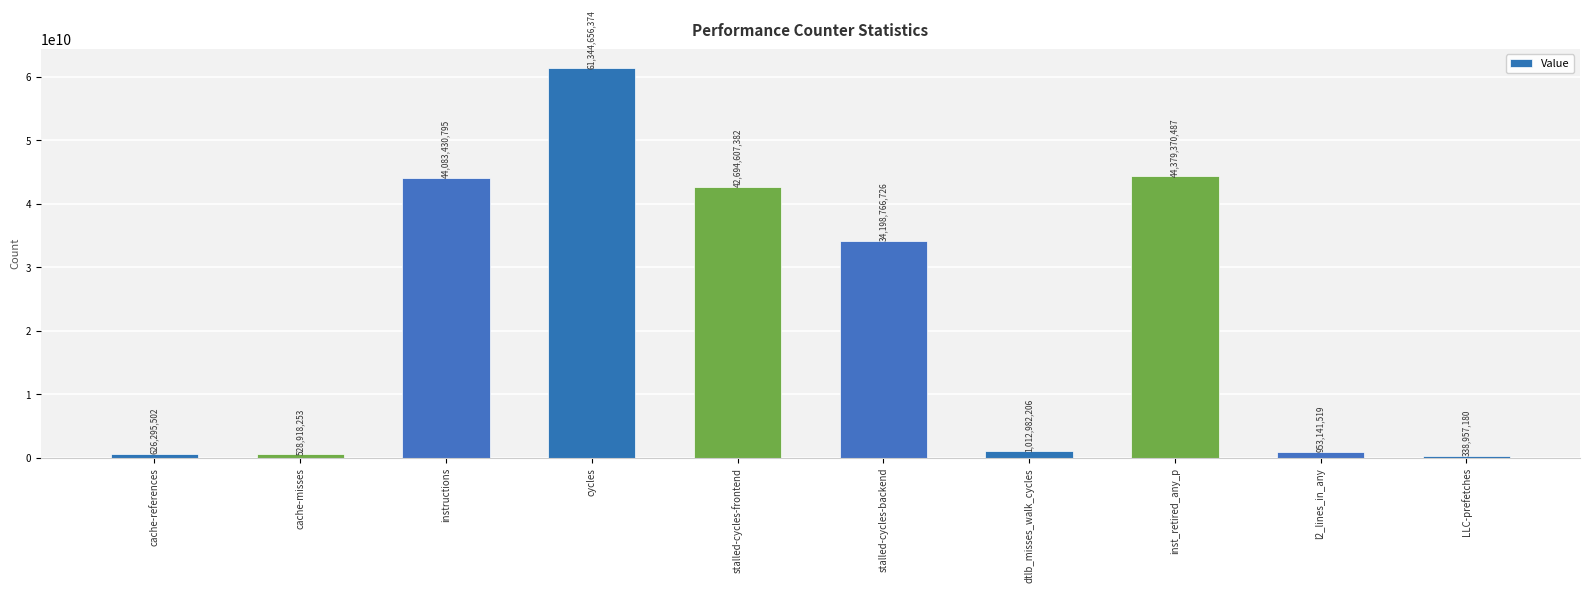

Where does the data first go above 34198766726?

instructions